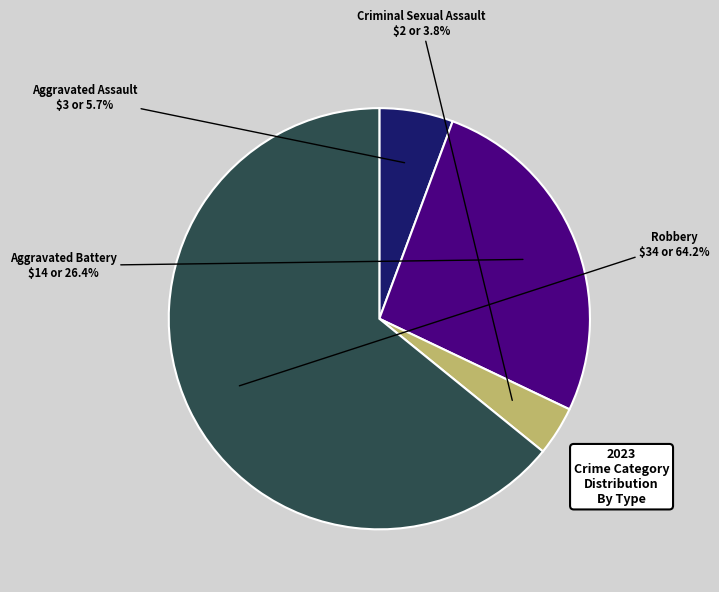

Which category accounts for the majority?

Robbery